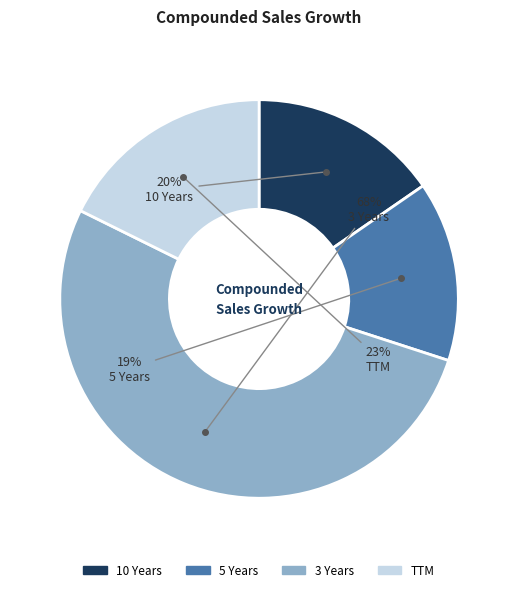

How many segments does this pie chart have?

4